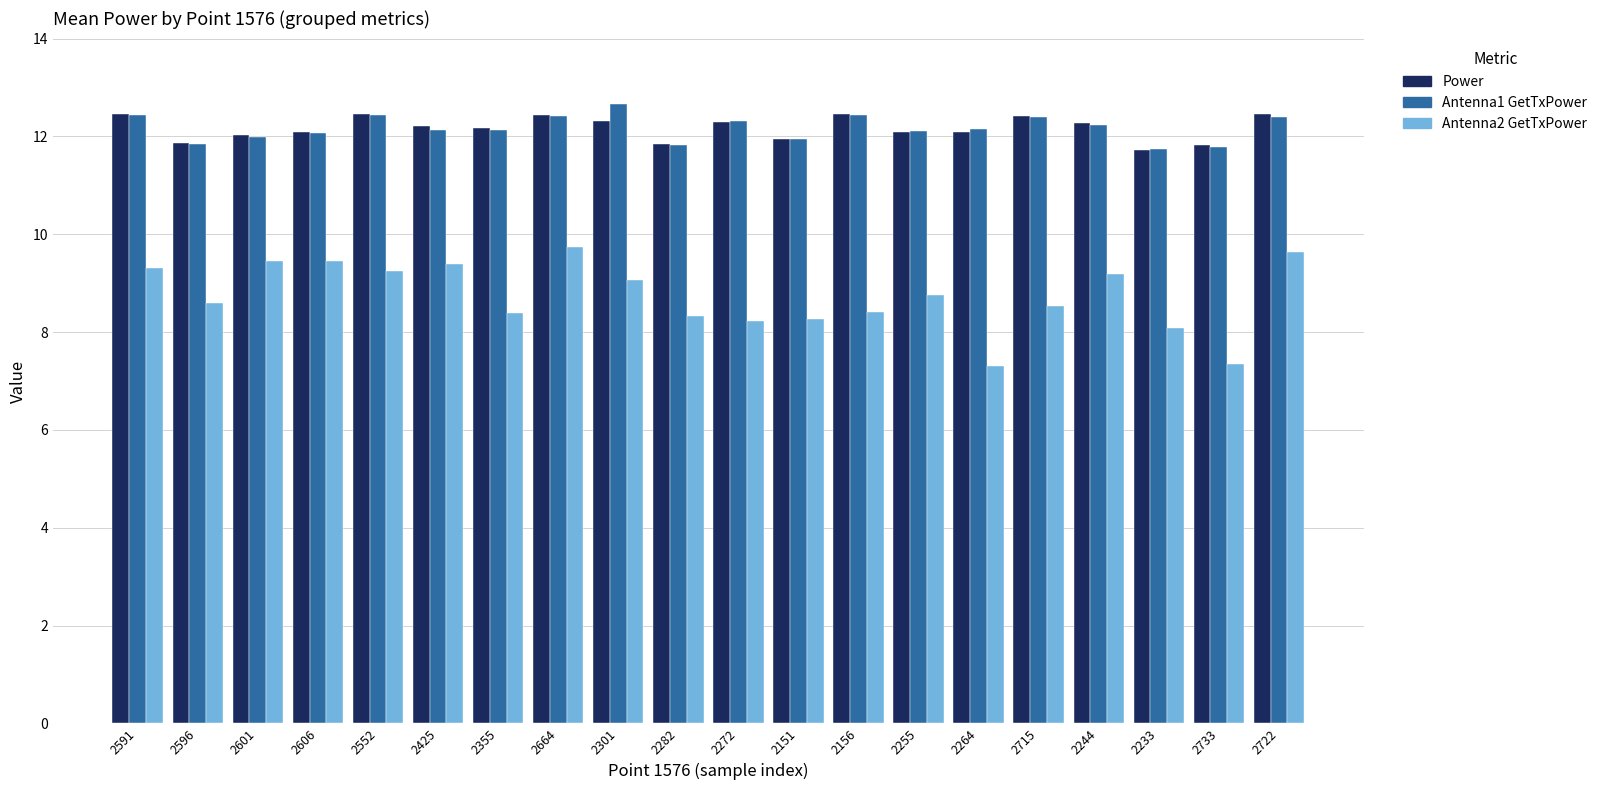

What is the value of the Power bar at the 11th from the left?

12.3